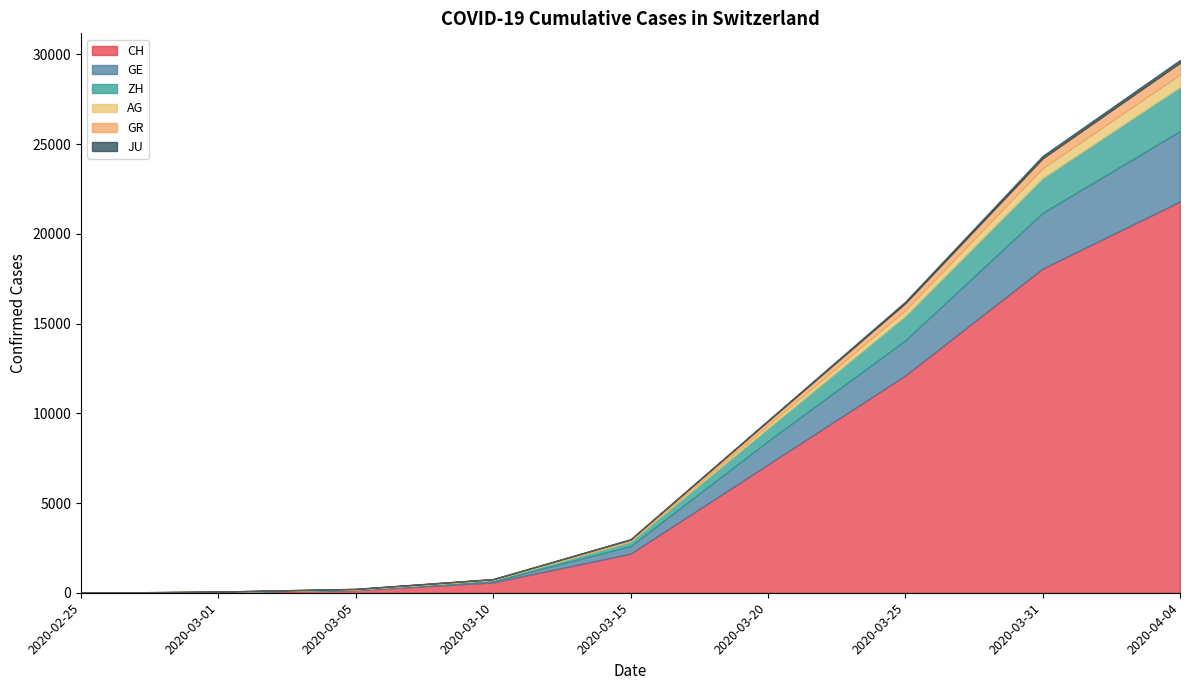

Where is ZH nearest to the value 1225?

2020-03-25